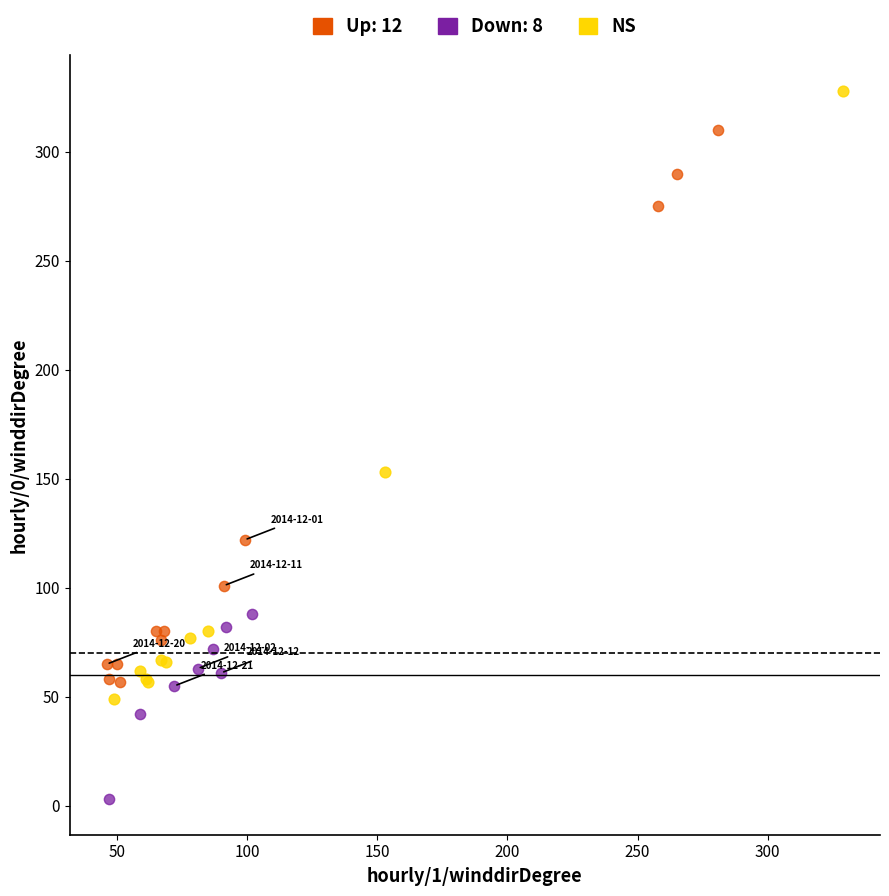

Which series has the widest spread of Y values?

NS